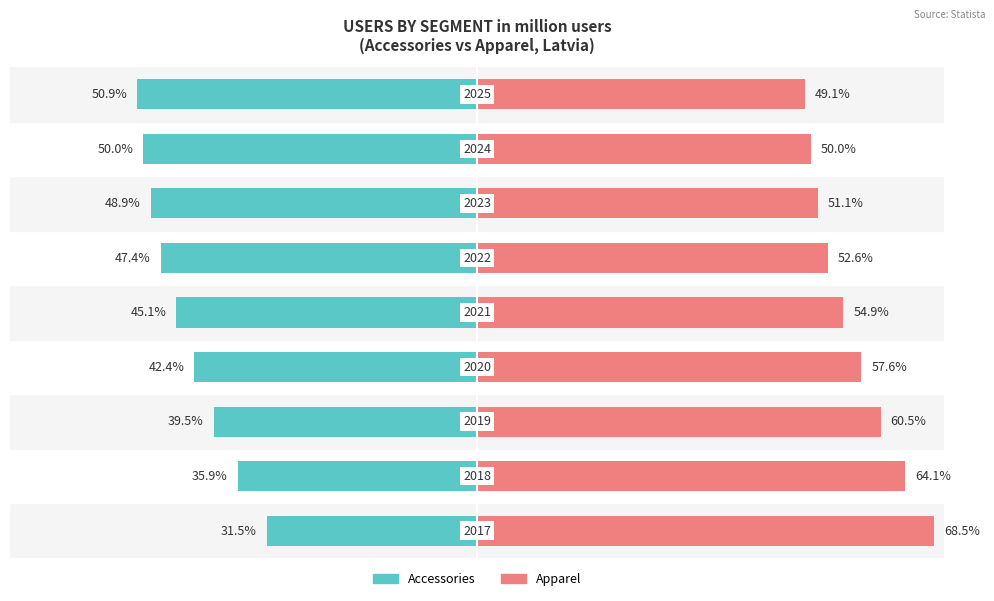

Reading left to right, transcribe all the data shown in this chart.

Accessories: -31.5	-35.9	-39.5	-42.4	-45.1	-47.4	-48.9	-50.0	-50.9
Apparel: 68.5	64.1	60.5	57.6	54.9	52.6	51.1	50.0	49.1